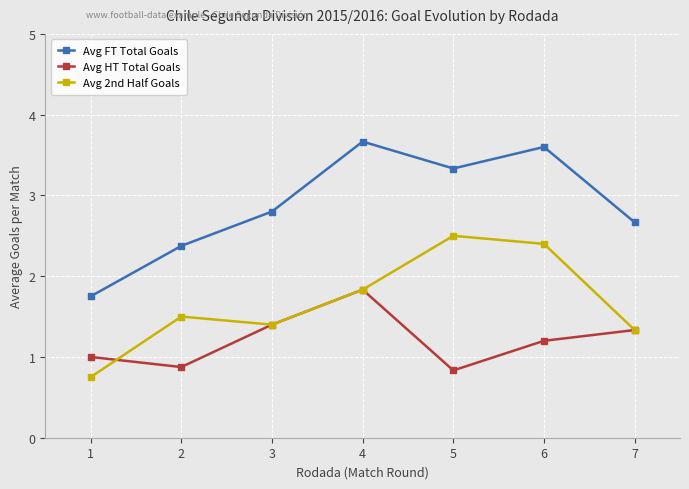

The value of Avg 2nd Half Goals at 4 is 3.2. True or false?

False